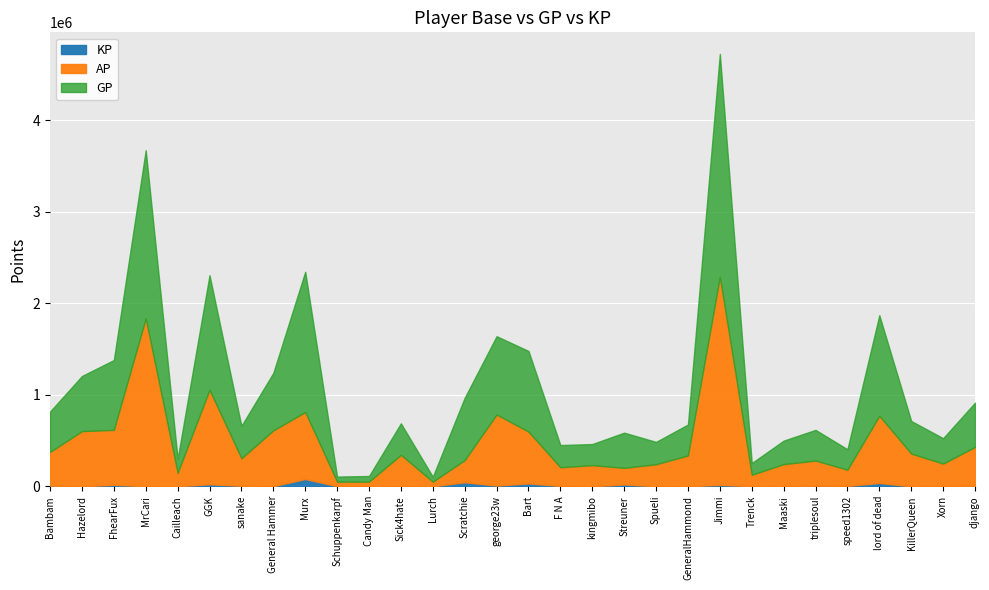

Which series has the widest spread of values?

GP